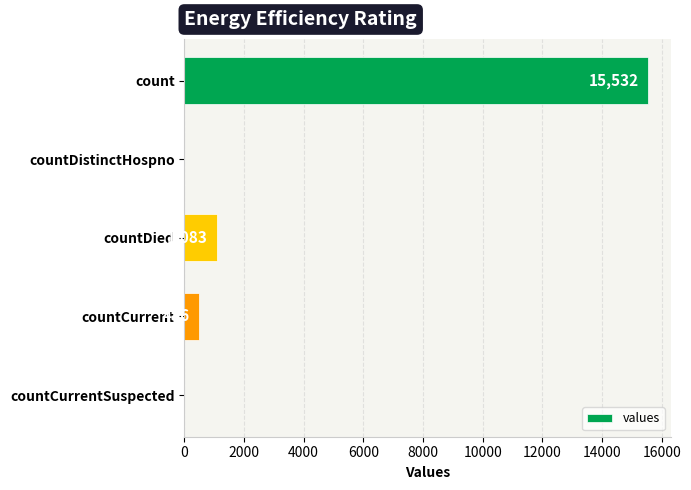

What is the sum of all values?

17101